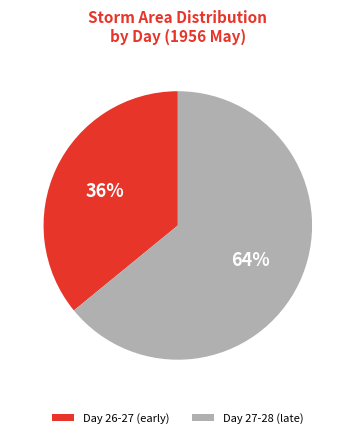

To the nearest percent, what is the average slice percentage?

50%